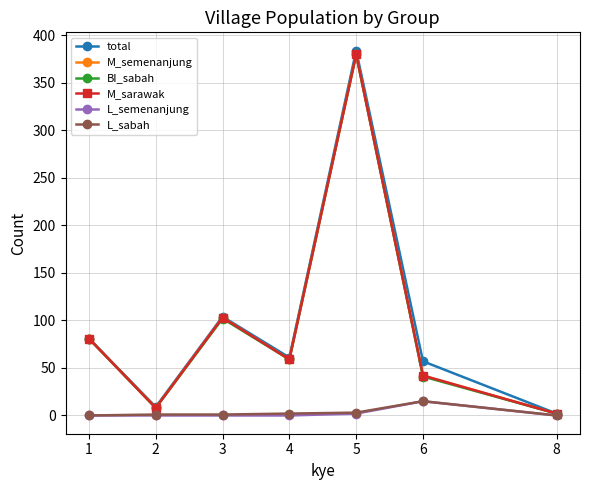

What is the difference between the total values at 8 and 1?

79